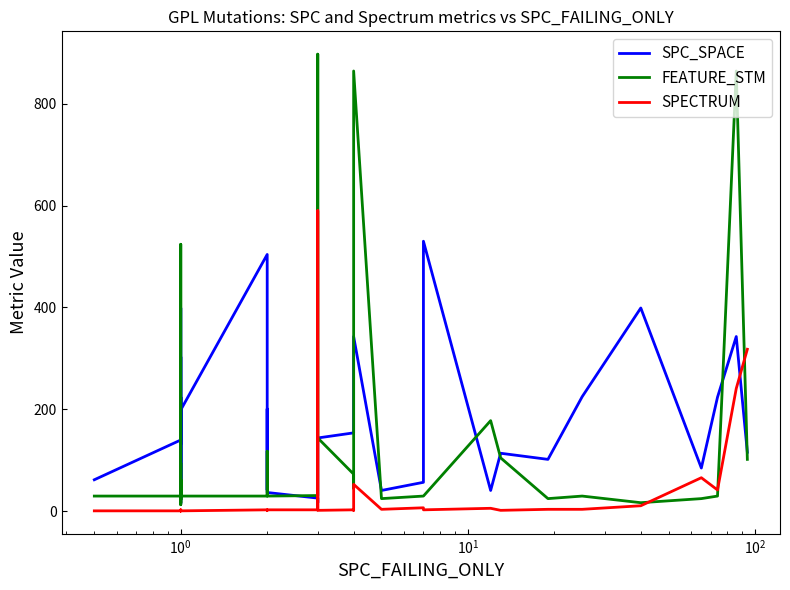

Is this an area chart (filled region under the line)?

No